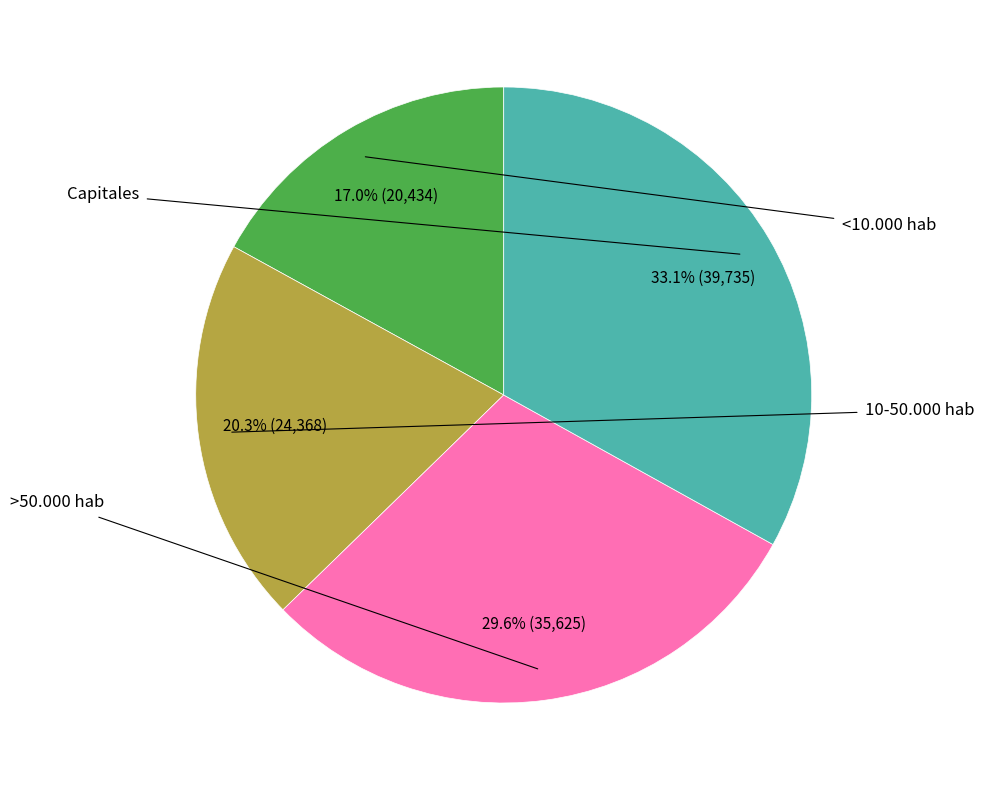

Count the number of slices in the pie.

4